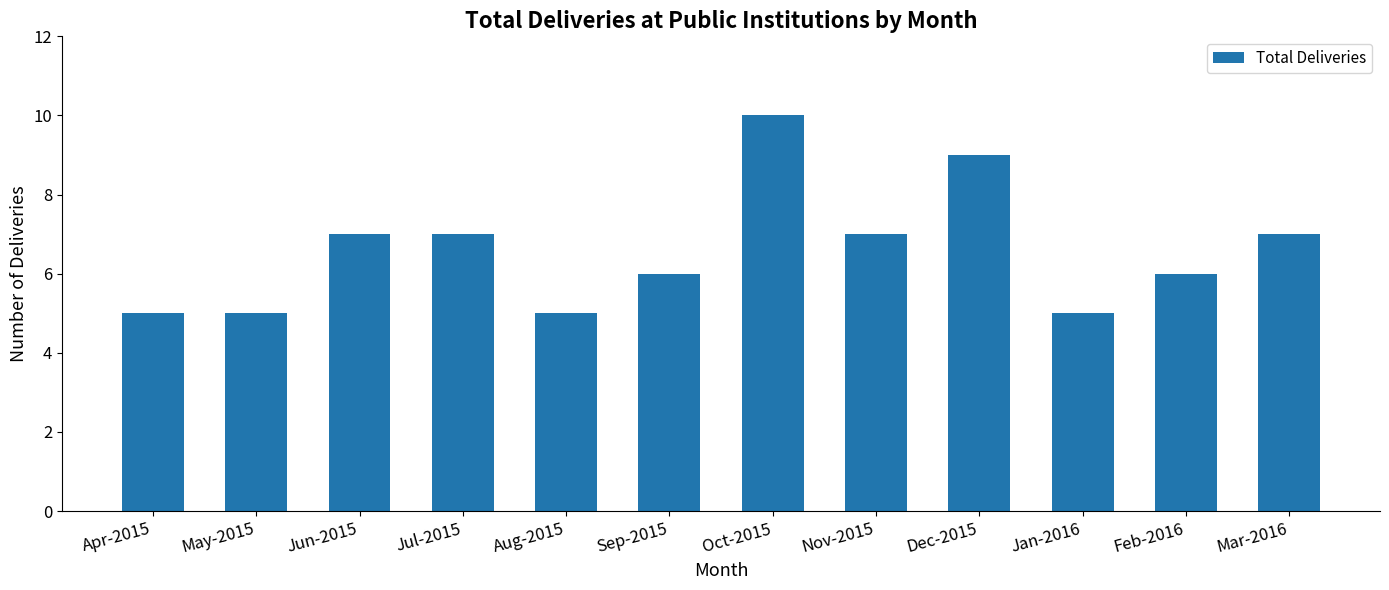

Approximately how many times larger is the value at Aug-2015 compared to Jan-2016?

1.0